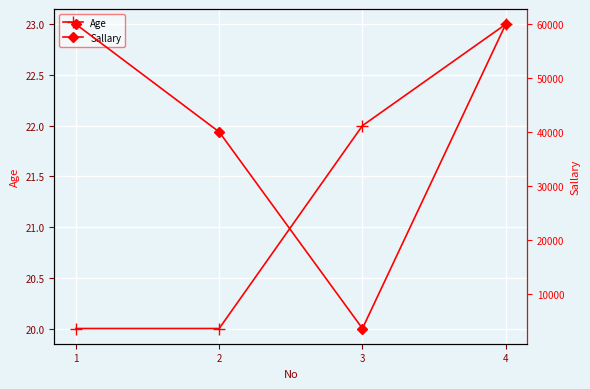

At 3, list the series in order from largest to smallest.

Sallary, Age